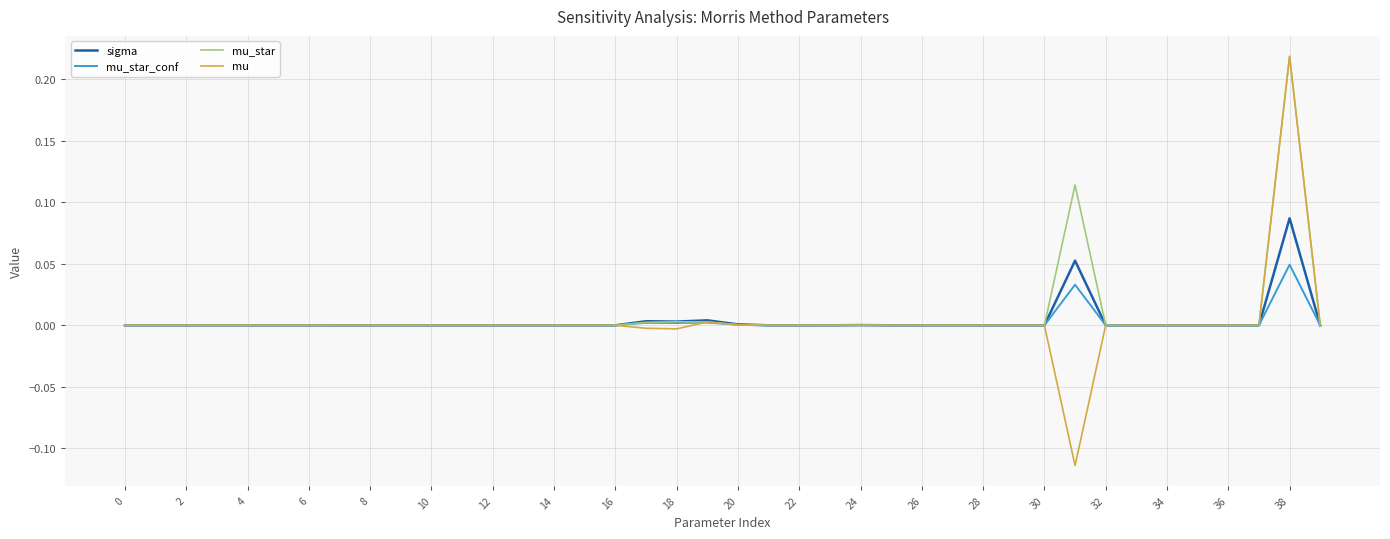

Which series has the widest spread of values?

mu